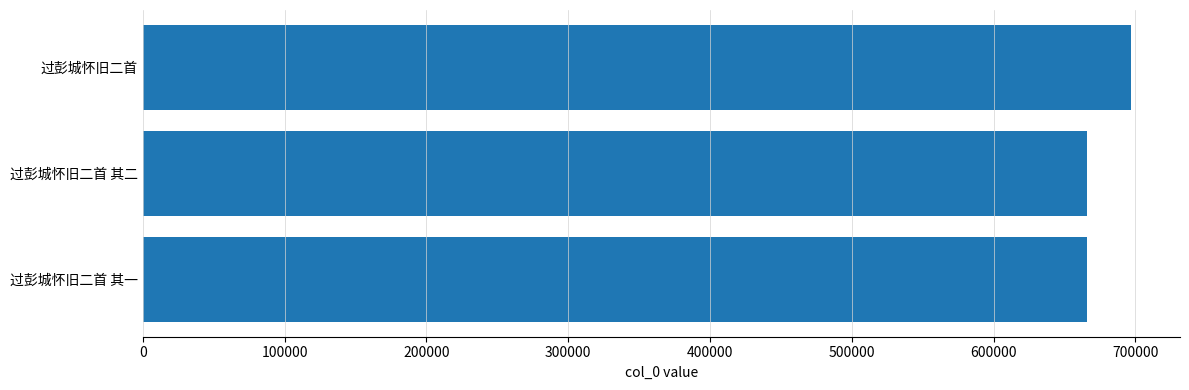

What is the difference between the maximum and second lowest values?

31059